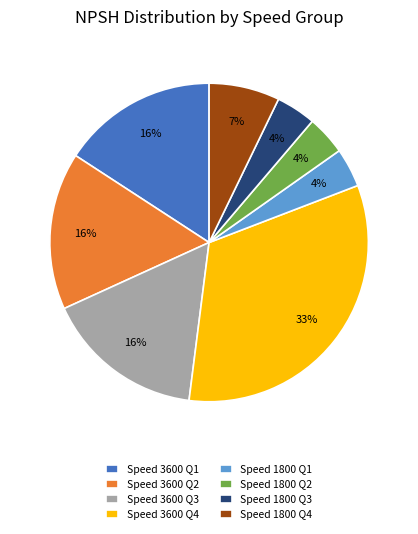

Which category has the biggest portion of the pie?

Speed 3600 Q4